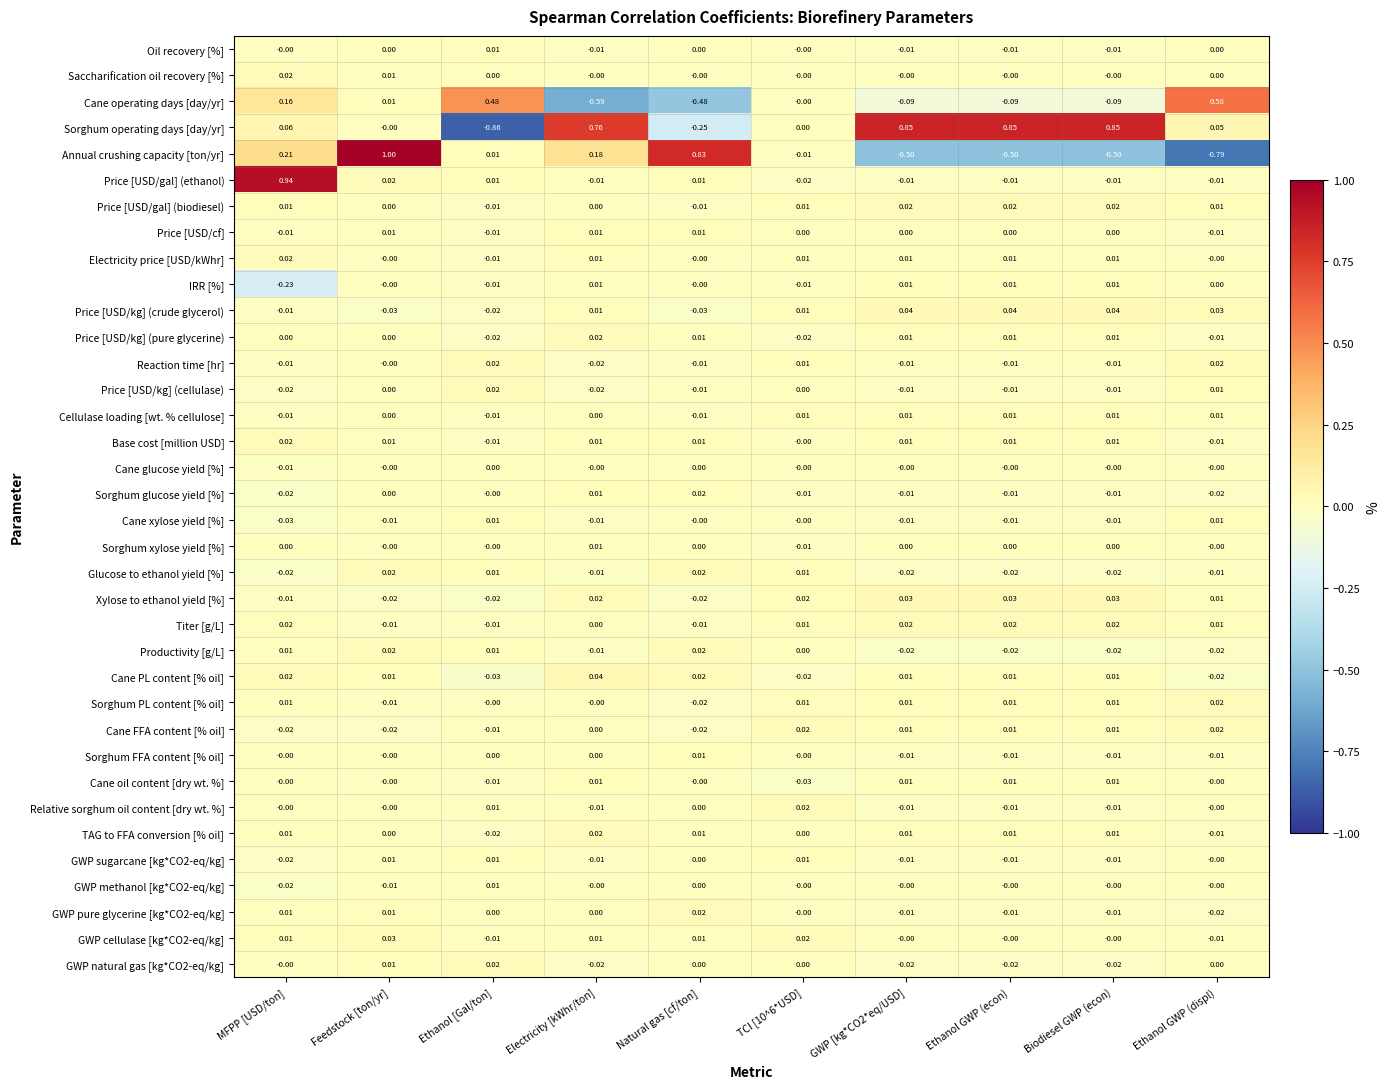

Which series has the largest range (max minus min)?

Annual crushing capacity [ton/yr]